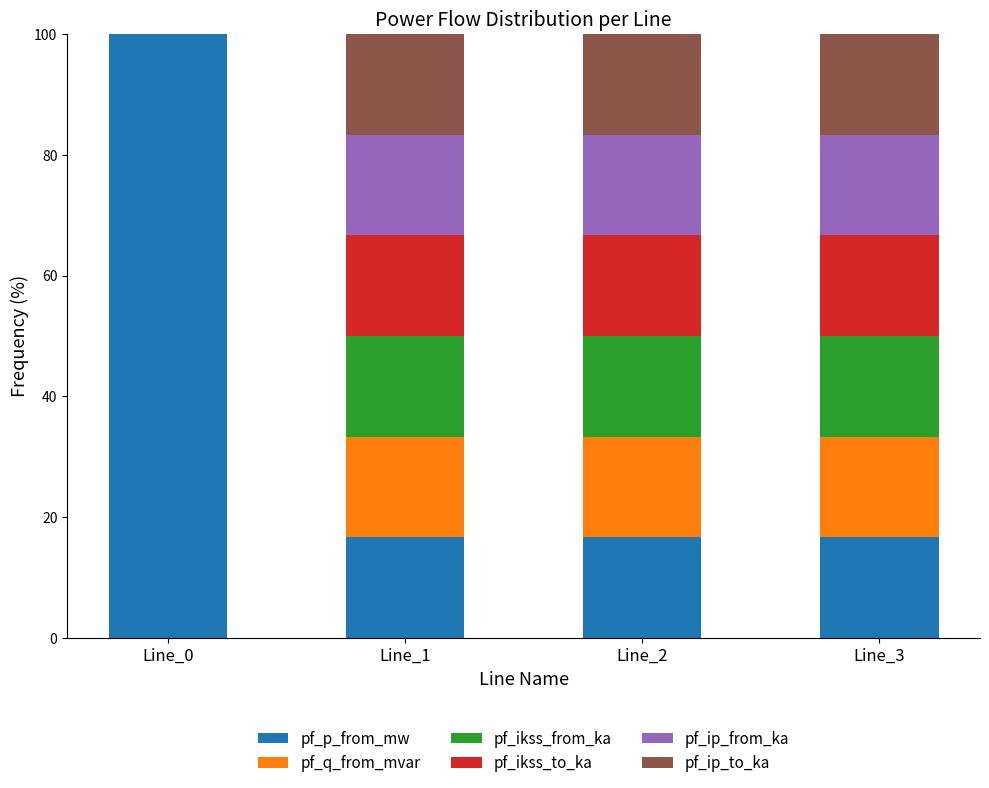

The pf_p_from_mw series shows 173.9 at Line_0. True or false?

False